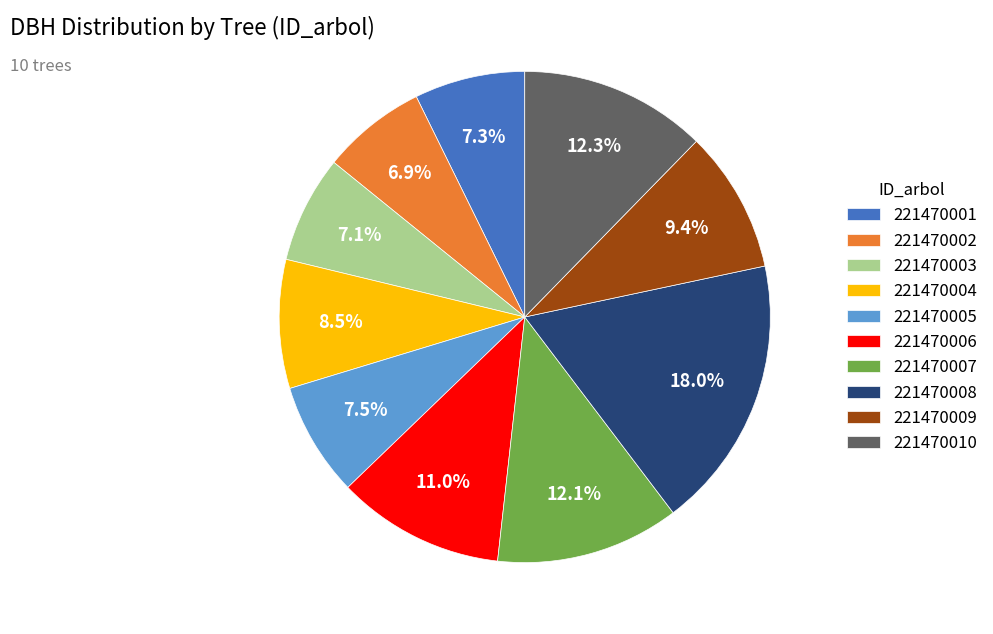

Is it true that 221470003 is 20% of the pie?

False